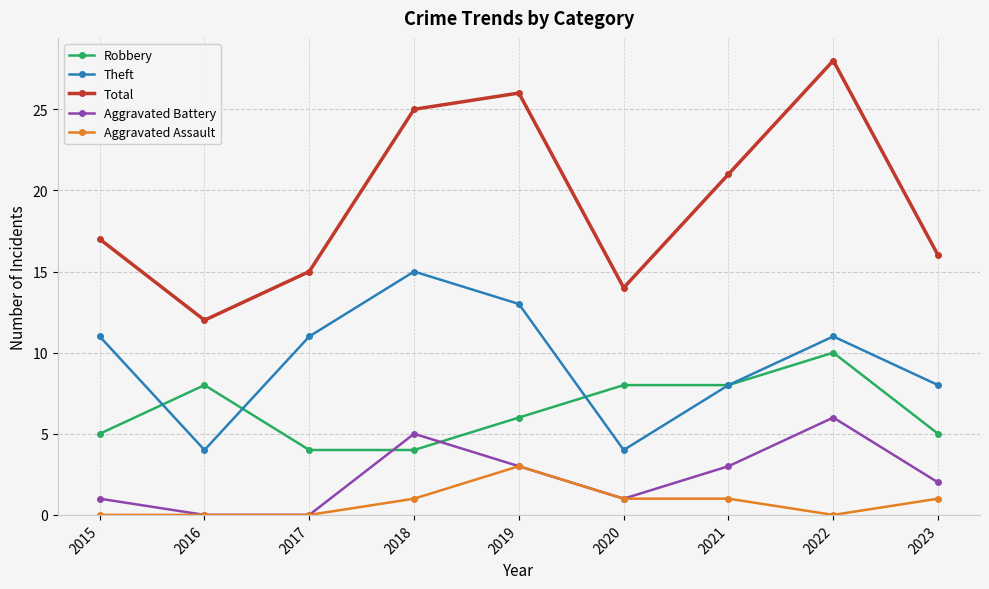

Reading right to left, extract all data points from this chart.

Robbery: 2023=5	2022=10	2021=8	2020=8	2019=6	2018=4	2017=4	2016=8	2015=5
Theft: 2023=8	2022=11	2021=8	2020=4	2019=13	2018=15	2017=11	2016=4	2015=11
Total: 2023=16	2022=28	2021=21	2020=14	2019=26	2018=25	2017=15	2016=12	2015=17
Aggravated Battery: 2023=2	2022=6	2021=3	2020=1	2019=3	2018=5	2017=0	2016=0	2015=1
Aggravated Assault: 2023=1	2022=0	2021=1	2020=1	2019=3	2018=1	2017=0	2016=0	2015=0